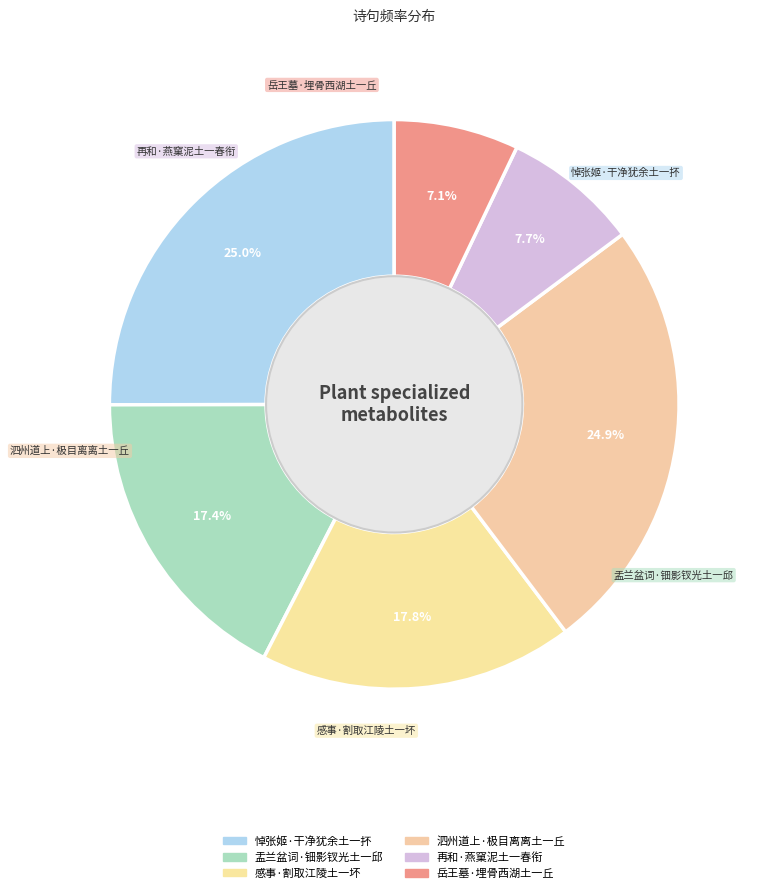

To the nearest percent, what is the combined percentage of 泗州道上·极目离离土一丘 and 盂兰盆词·钿影钗光土一邱?

42%